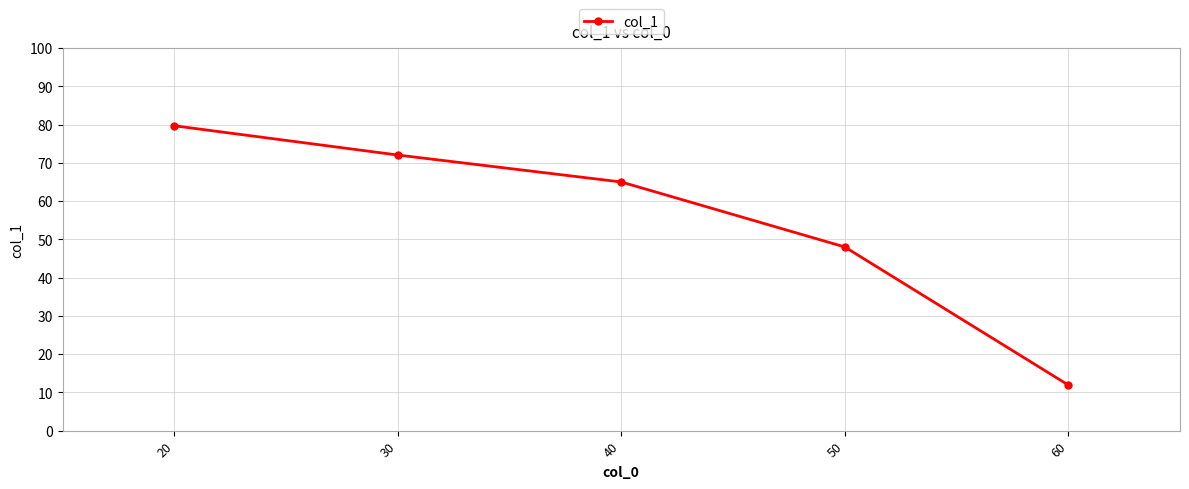

How many data points are less than 65?

2